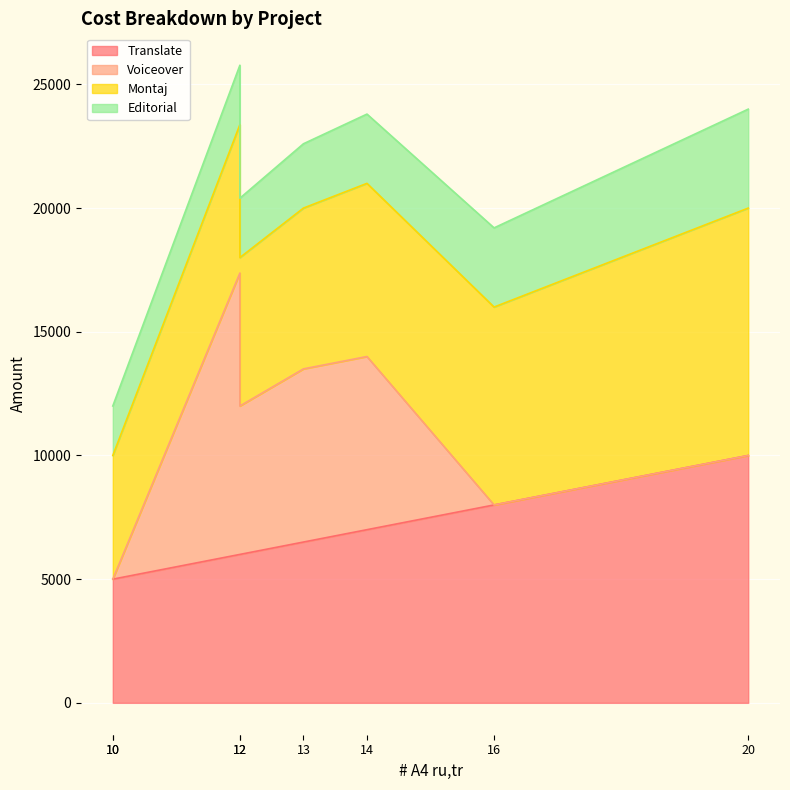

True or false: Montaj and Translate cross at least once.

False